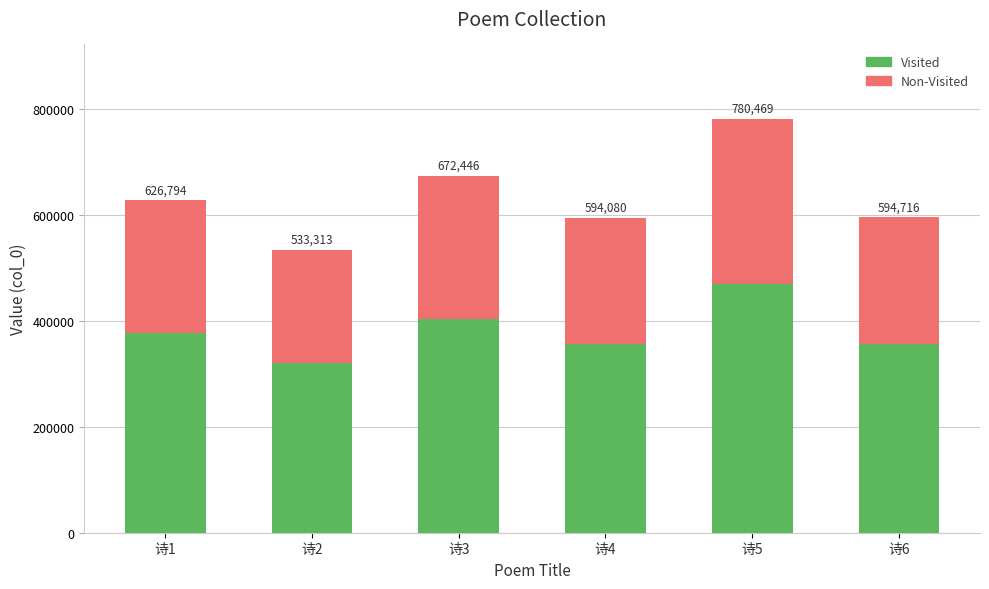

How many bars are there in total?

6